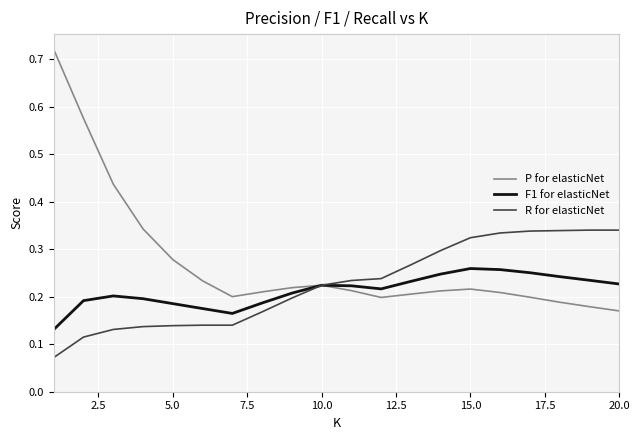

Which series has the largest total across all categories?

P for elasticNet